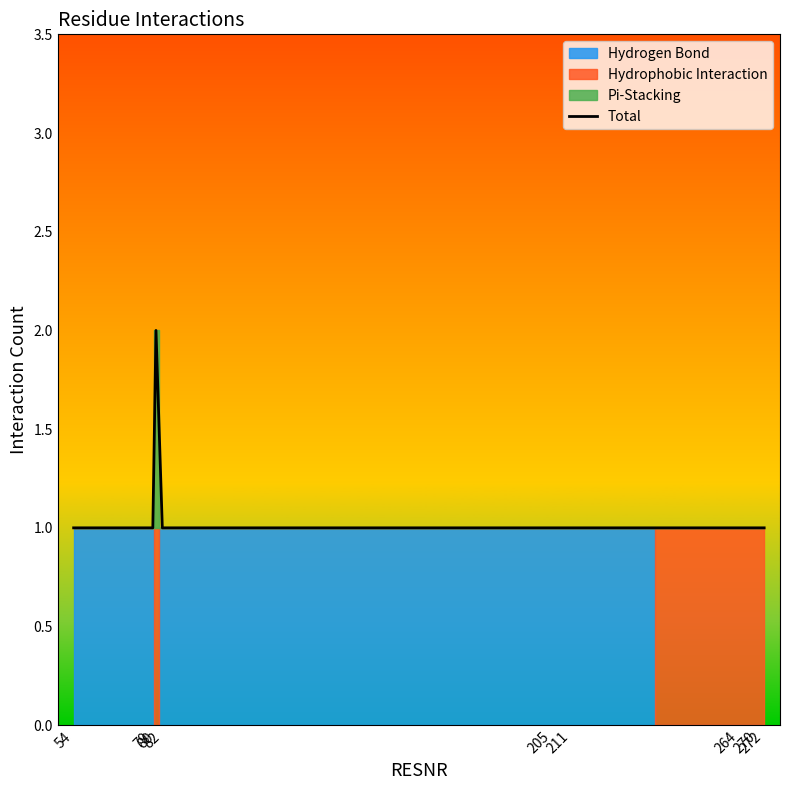

Which label corresponds to the largest value in the chart?

80